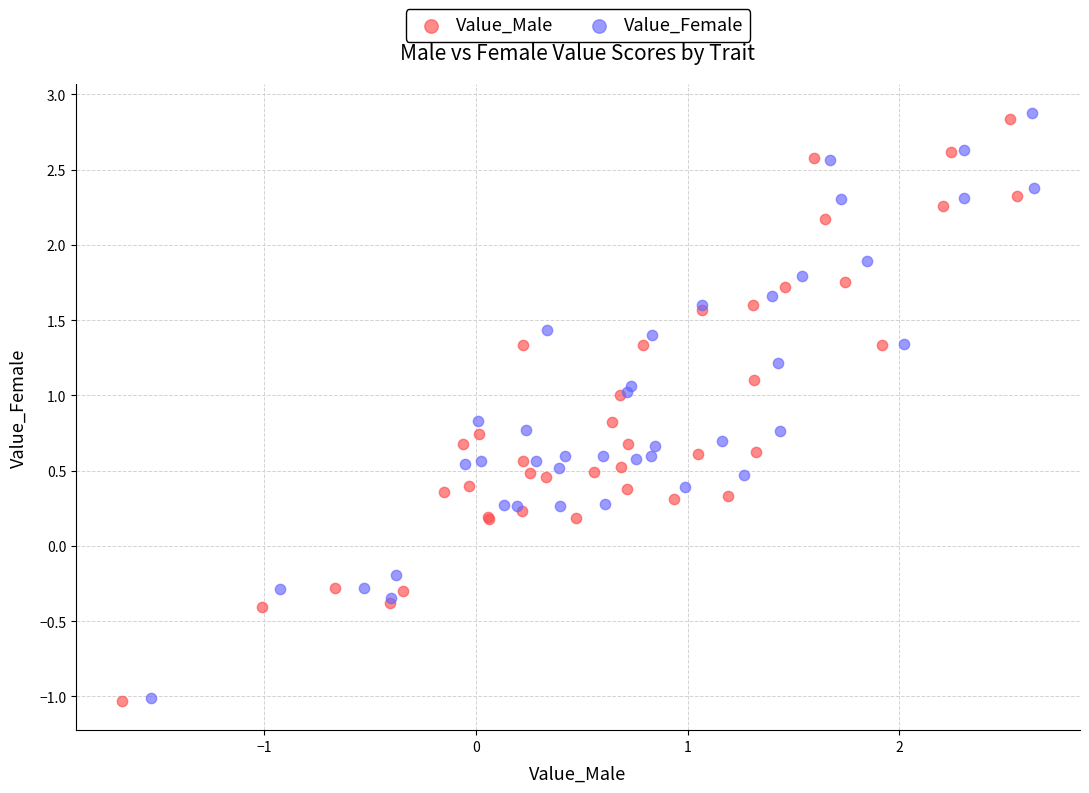

Which series has the largest Y range (max minus min)?

Value_Female